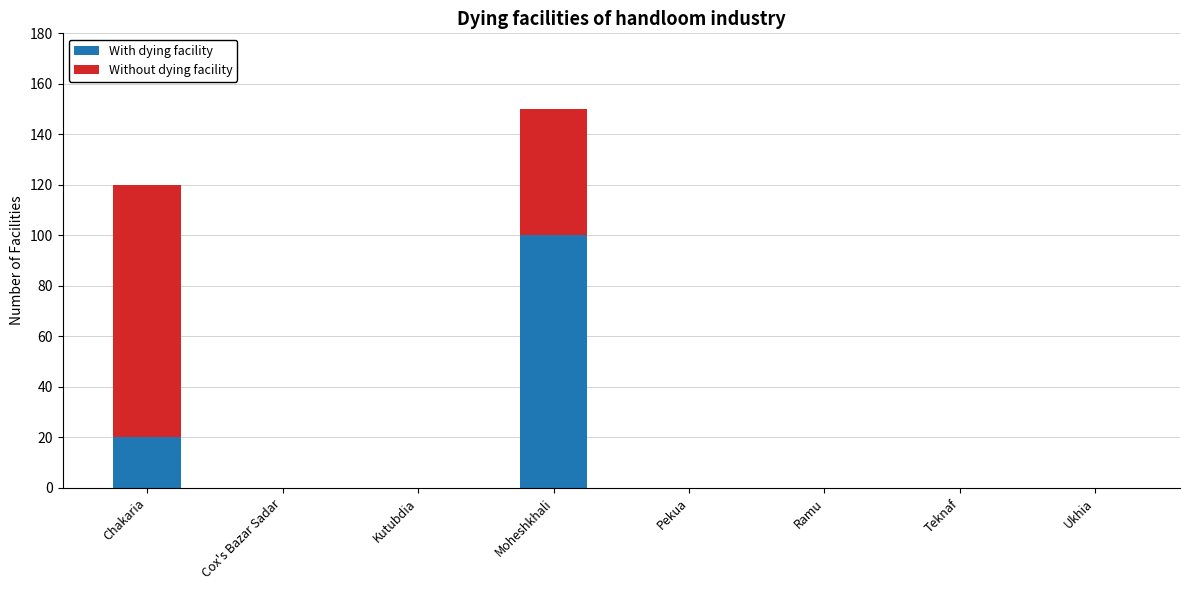

Reading right to left, list the values for the With dying facility series.

Ukhia=0	Teknaf=0	Ramu=0	Pekua=0	Moheshkhali=100	Kutubdia=0	Cox's Bazar Sadar=0	Chakaria=20